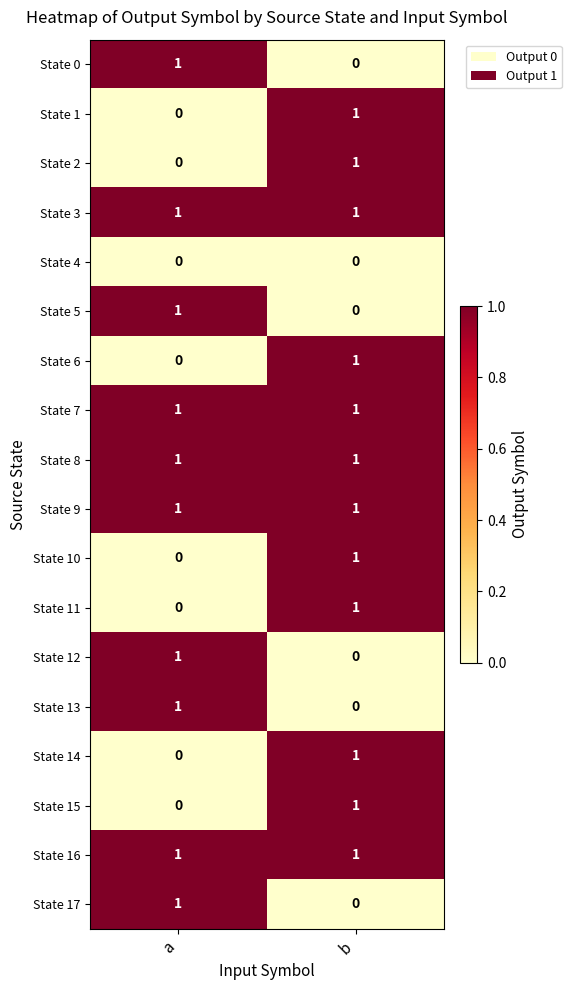

Which category has the lowest value in the State 17 series?

b